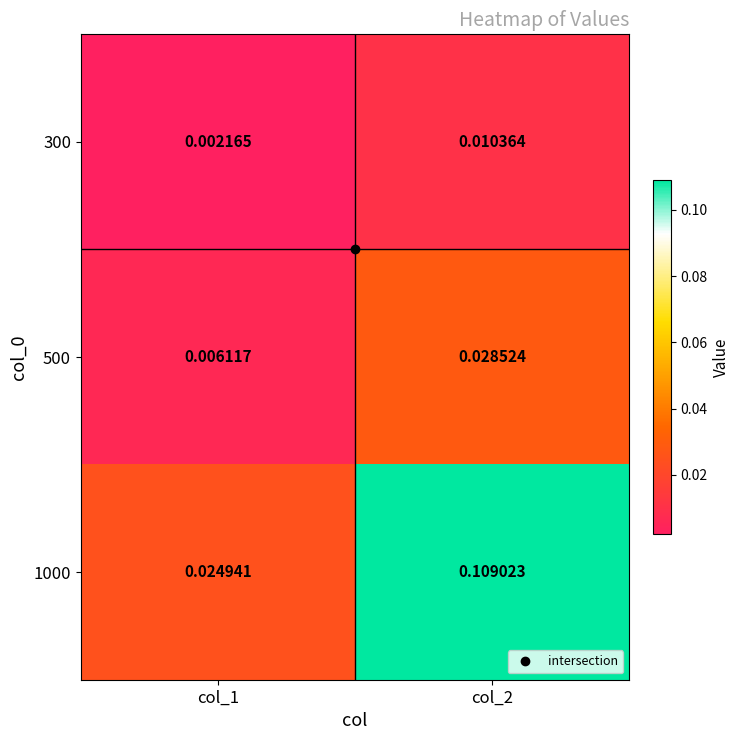

Reading left to right, transcribe all the data shown in this chart.

300: col_1=0.0	col_2=0.0
500: col_1=0.0	col_2=0.0
1000: col_1=0.0	col_2=0.1